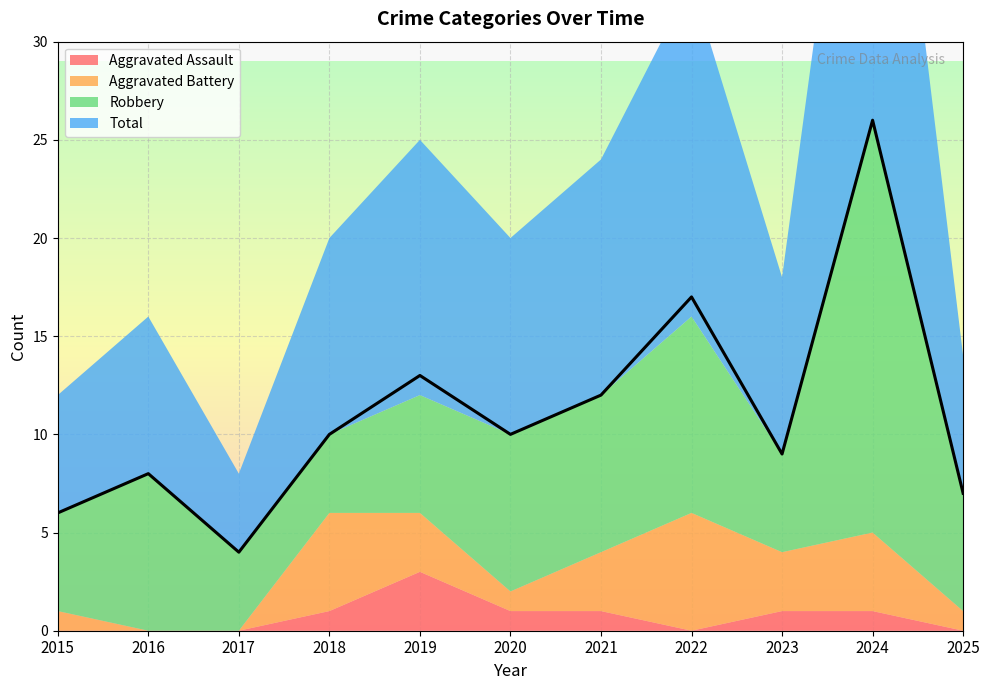

What is the spread (max minus min) of values at 2020?

9